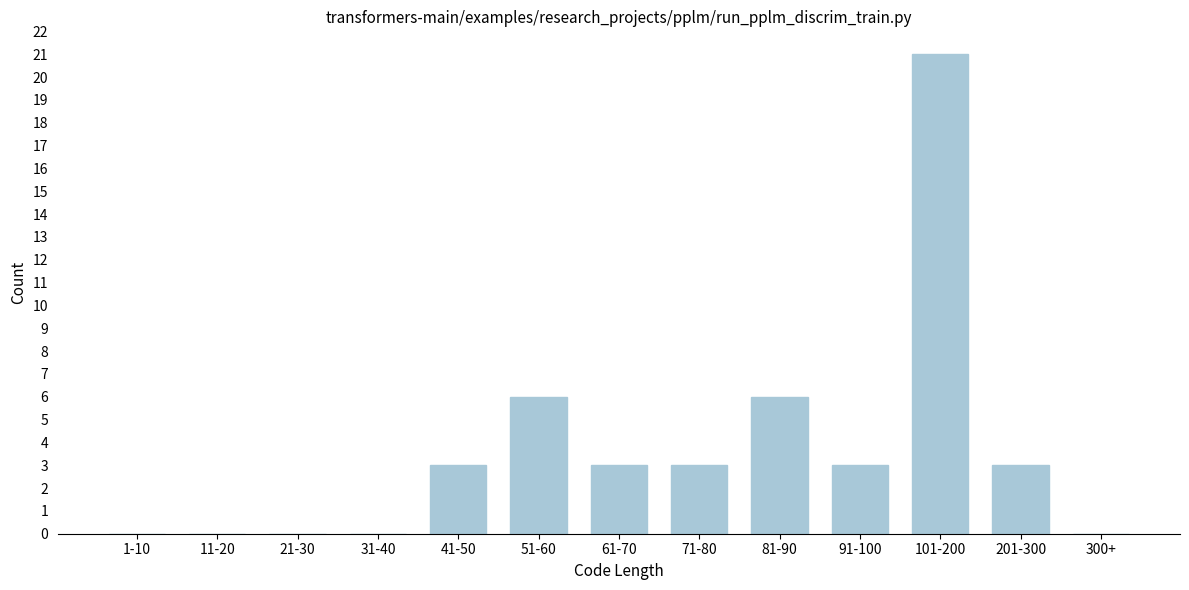

Reading left to right, list all the values displayed in this chart.

1-10=0	11-20=0	21-30=0	31-40=0	41-50=3	51-60=6	61-70=3	71-80=3	81-90=6	91-100=3	101-200=21	201-300=3	300+=0